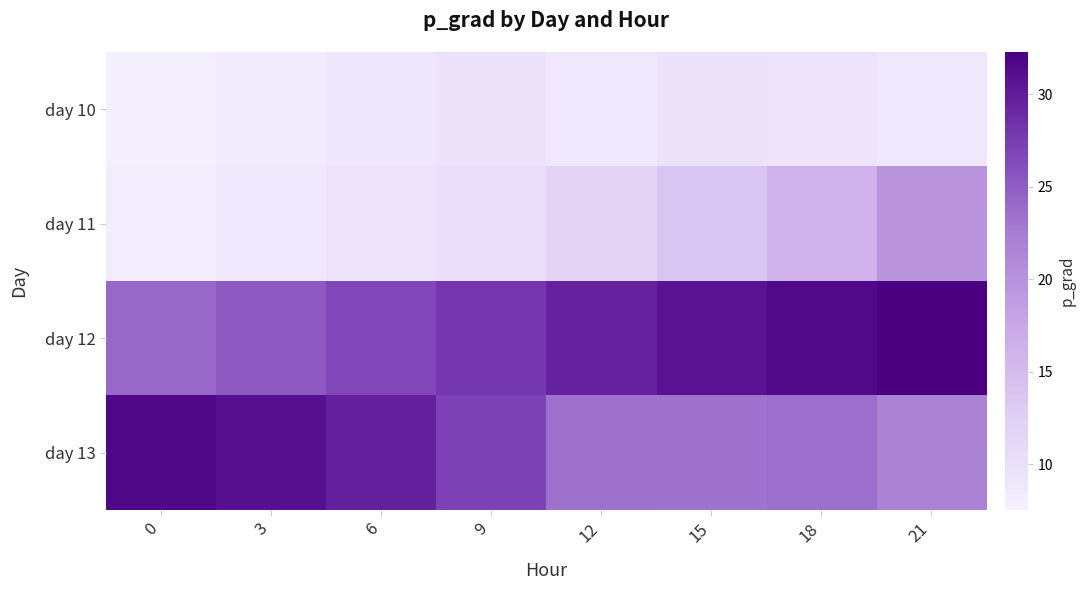

At which category is the sum across all series the highest?

21